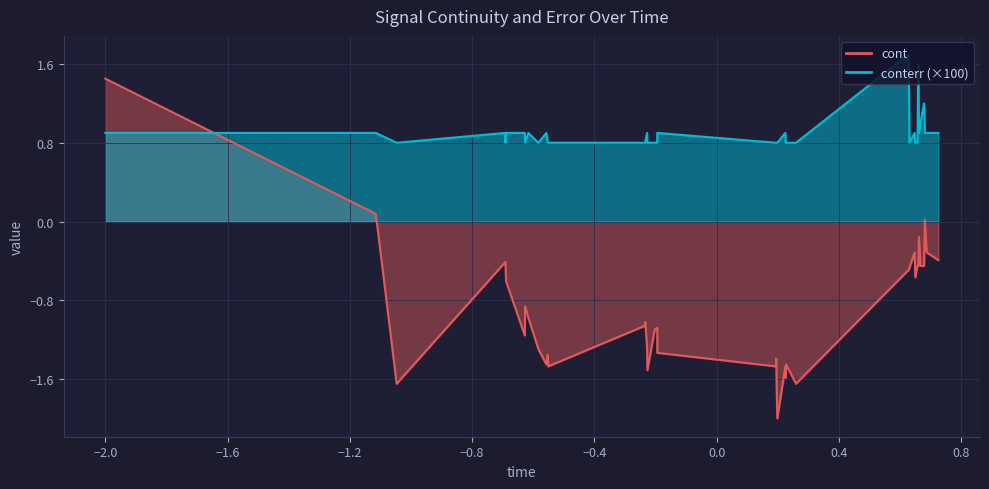

Which series has the widest spread of values?

cont